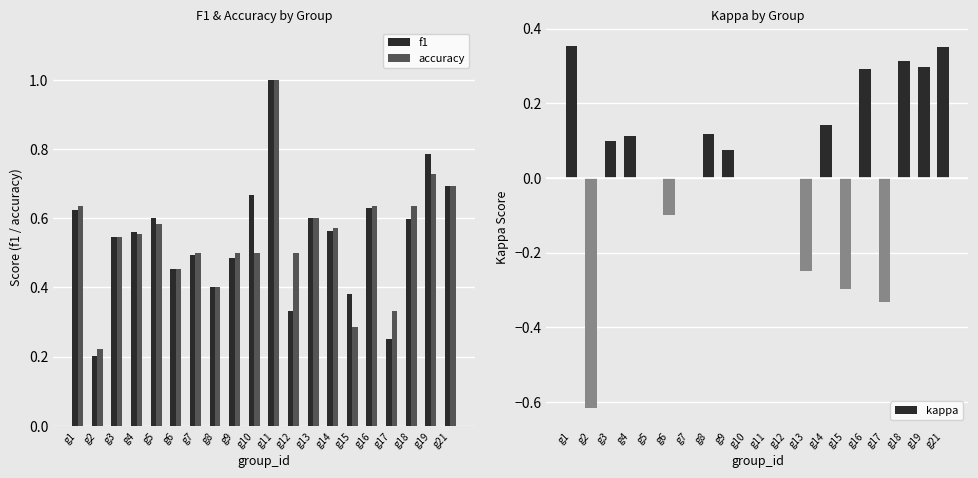

Reading right to left, extract all data points from this chart.

f1: 0.7	0.8	0.6	0.2	0.6	0.4	0.6	0.6	0.3	1.0	0.7	0.5	0.4	0.5	0.5	0.6	0.6	0.5	0.2	0.6
accuracy: 0.7	0.7	0.6	0.3	0.6	0.3	0.6	0.6	0.5	1.0	0.5	0.5	0.4	0.5	0.5	0.6	0.6	0.5	0.2	0.6
kappa: 0.4	0.3	0.3	-0.3	0.3	-0.3	0.1	-0.2	0.0	0.0	0.0	0.1	0.1	0.0	-0.1	0.0	0.1	0.1	-0.6	0.4